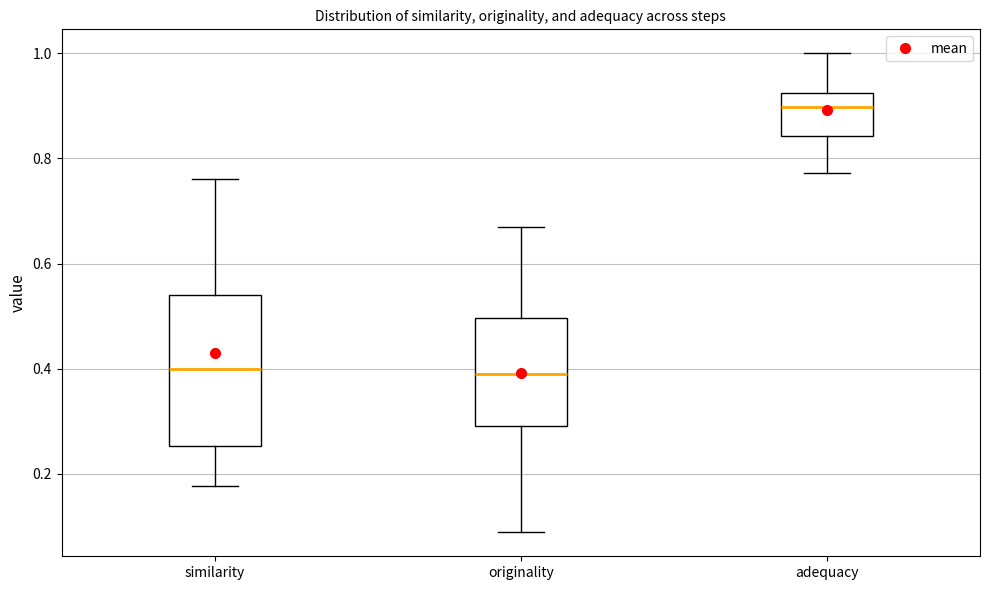

Which box is the tallest, from its lower edge to its upper edge?

similarity